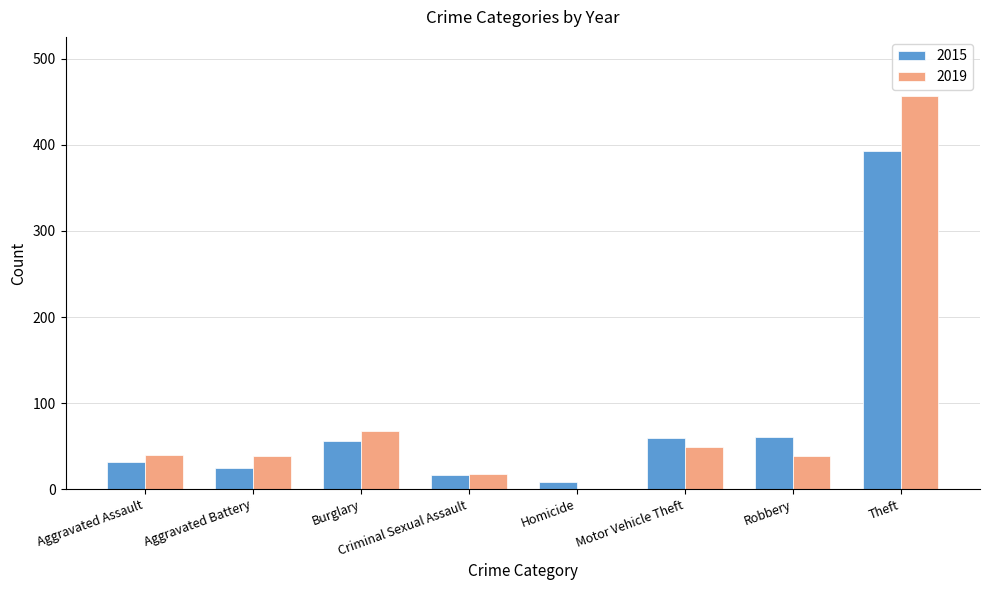

How many groups of bars are there?

8